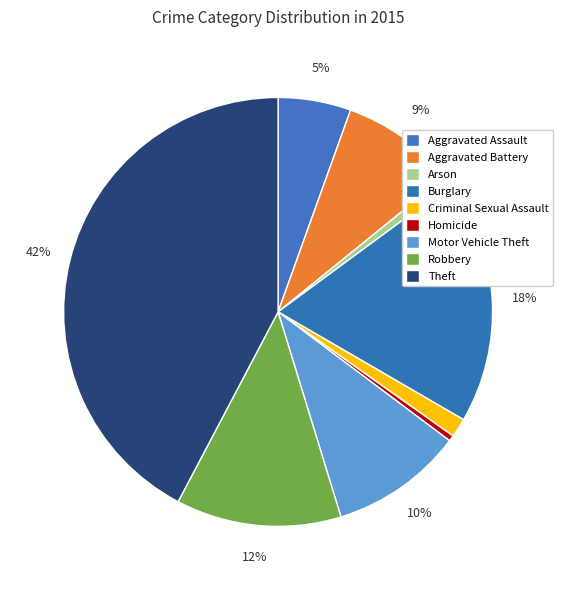

To the nearest percent, what is the difference between the Aggravated Battery and Homicide slice percentages?

8%